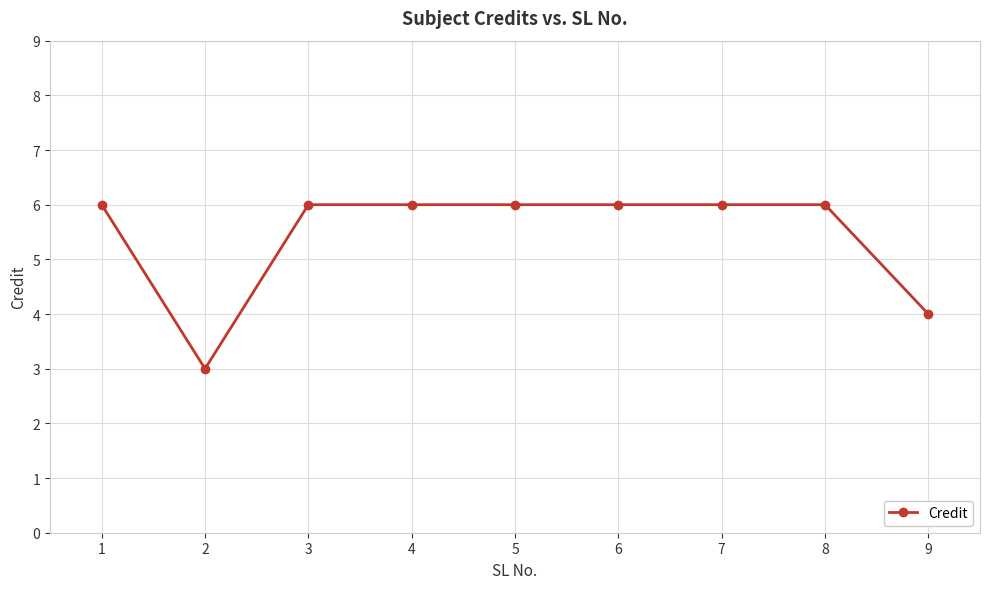

What is the difference between the maximum and minimum values?

3